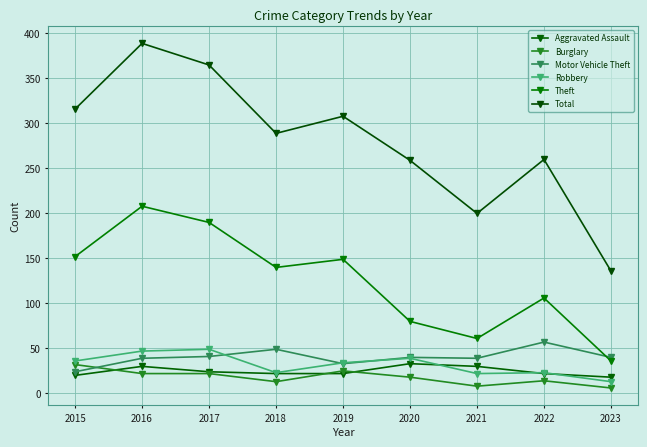

Which series has the largest total across all categories?

Total